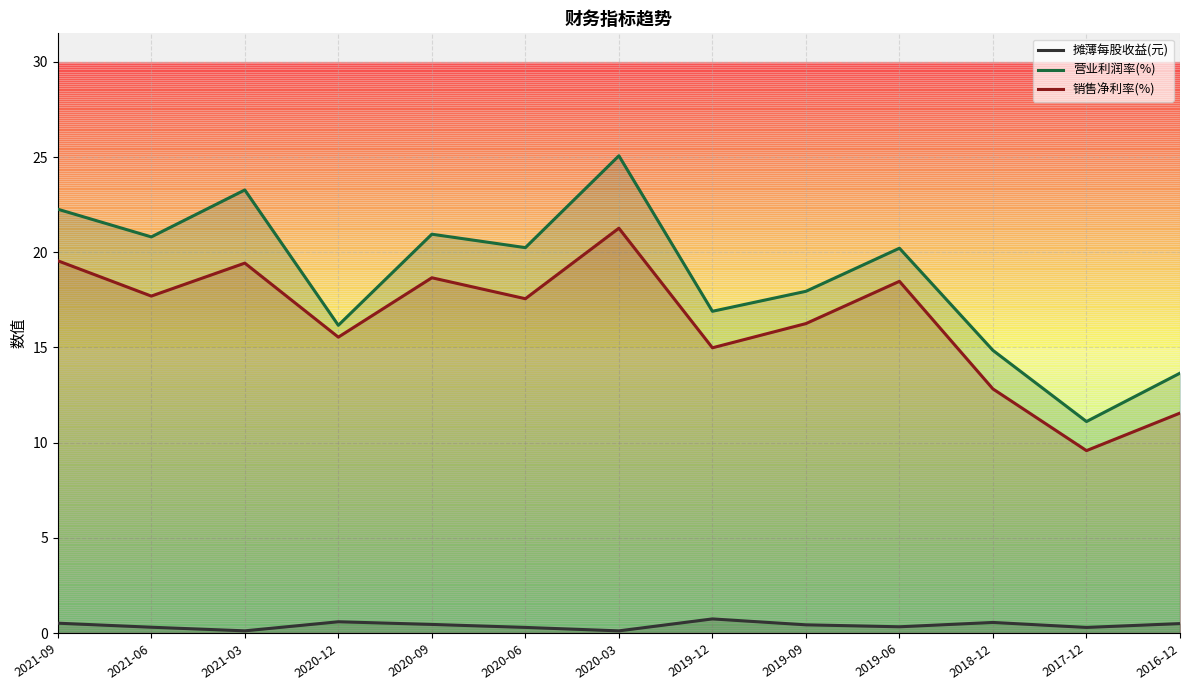

True or false: 销售净利率(%) and 营业利润率(%) intersect in this chart.

False